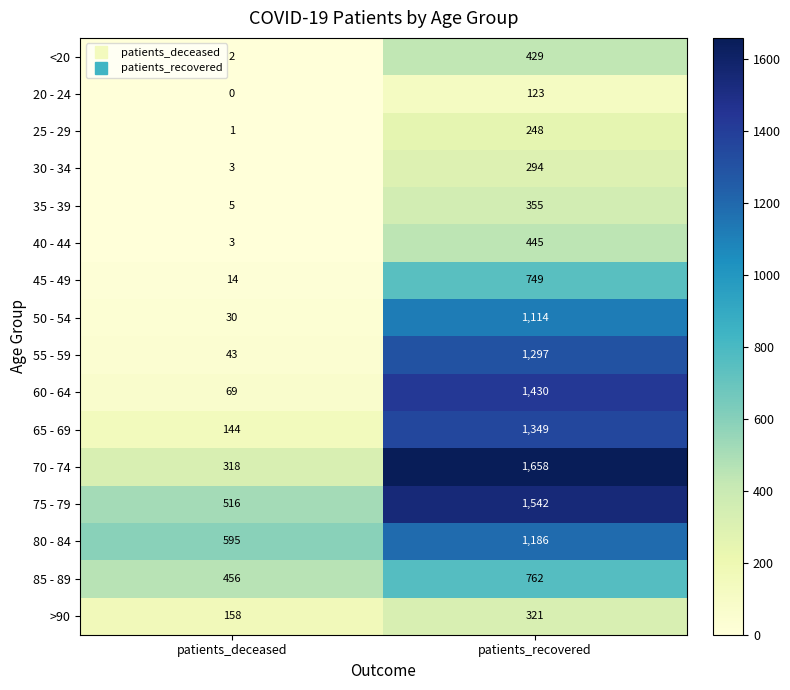

What is the highest value of the 50 - 54 series?

1114